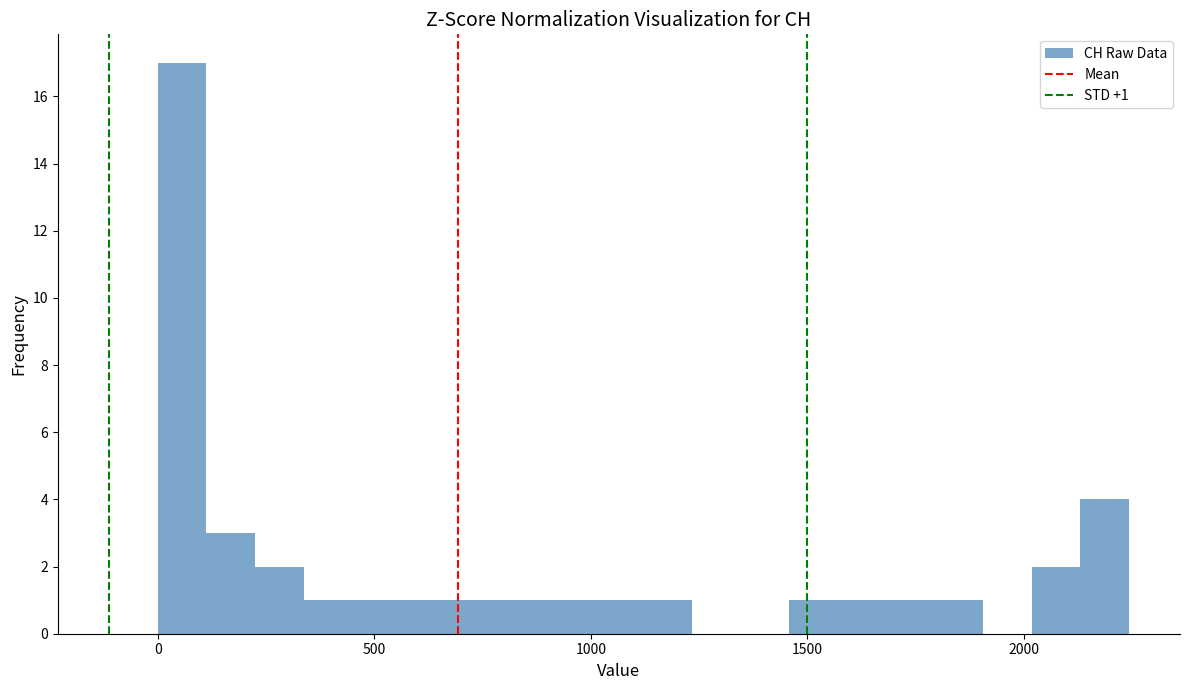

Around what value on the x-axis is the tallest bar? Give the approximate position of its centre, as read against the axis.

50